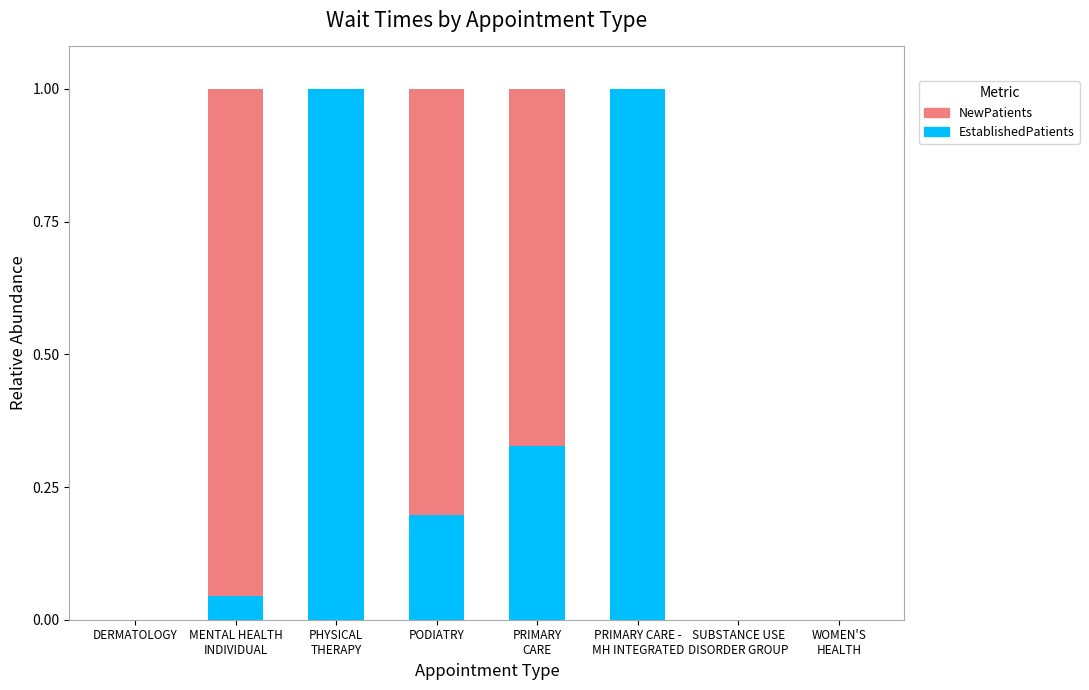

What is the label of the 3rd bar from the left?

PHYSICAL
THERAPY